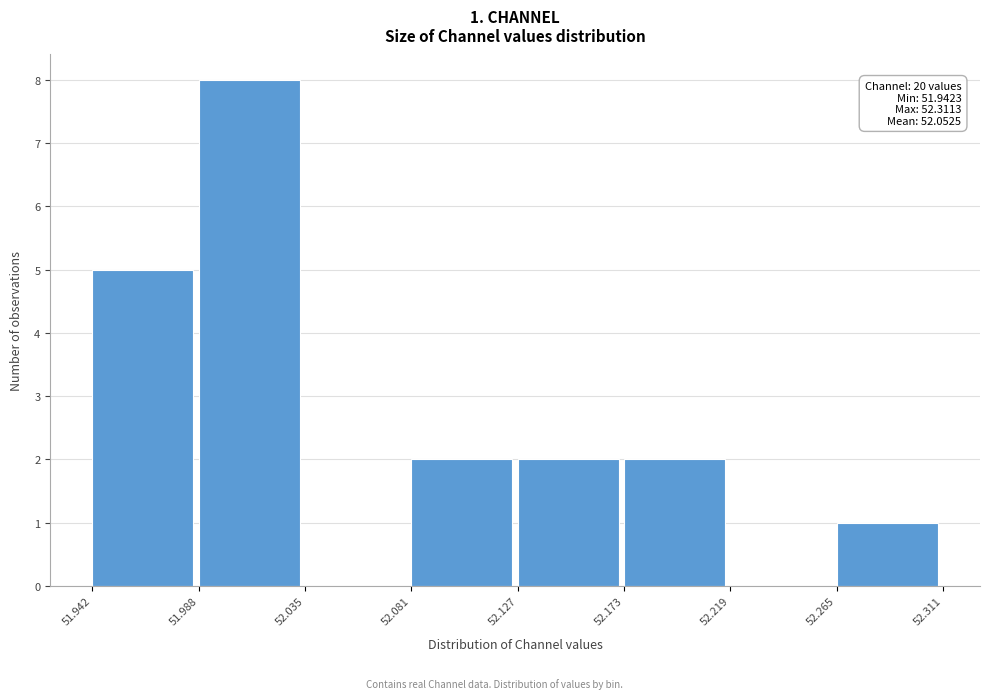

Over which range of the x-axis is the bar tallest?

51.988 to 52.035